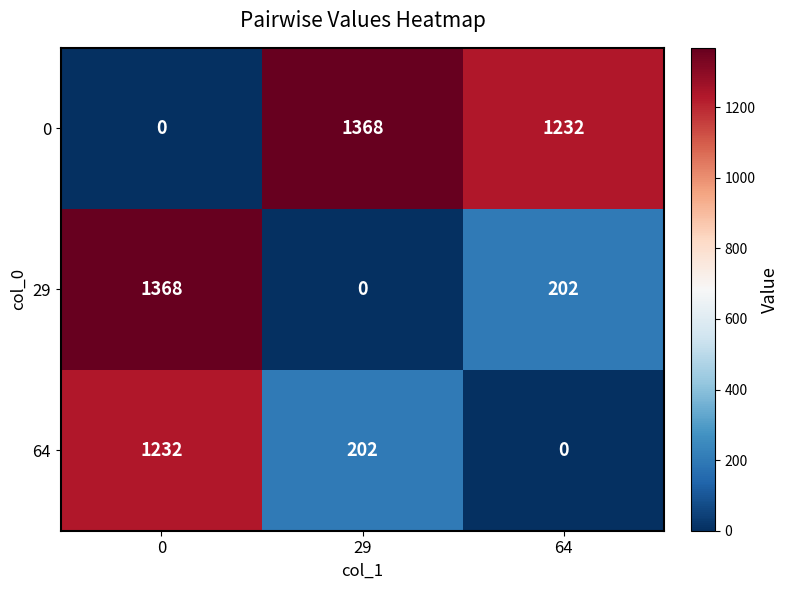

How many 64 values are between 0 and 1232?

3